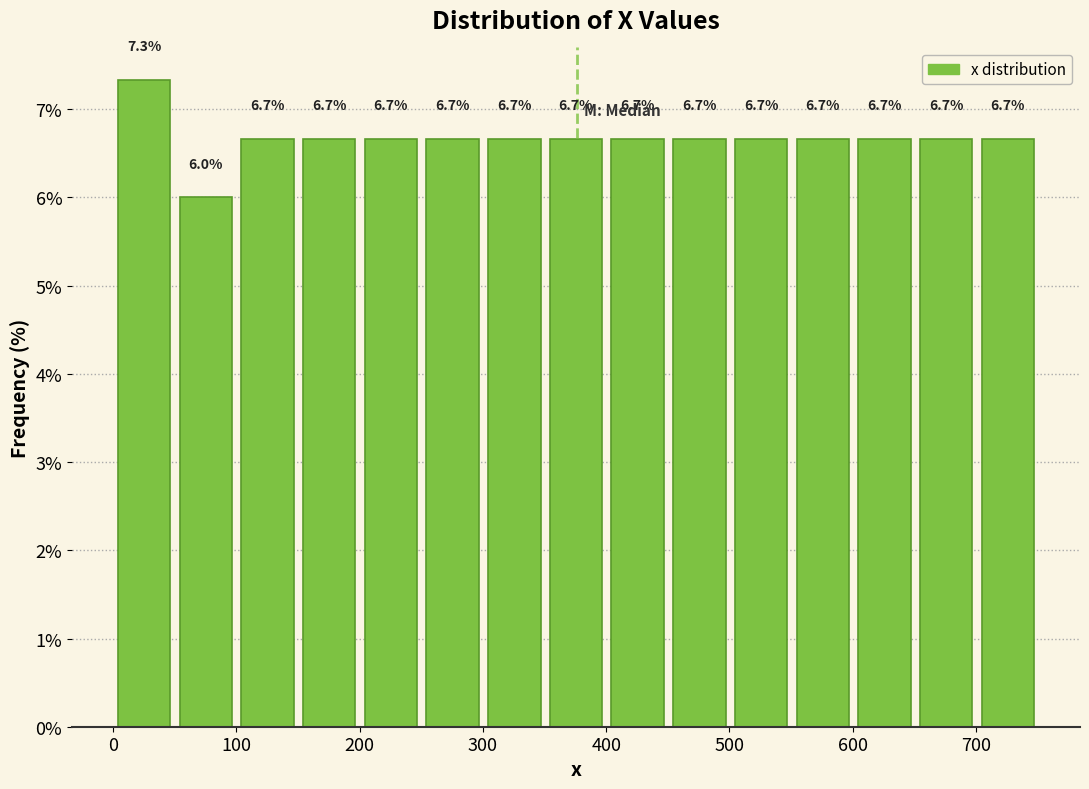

Reading left to right, transcribe this chart: for each bar, give the range it covers on the x-axis and its height. The bar edges are not printed on the chart, so give them approximately, as read against the axis.

0 to 50: 7.3
50 to 100: 6.0
100 to 150: 6.7
150 to 200: 6.7
200 to 250: 6.7
250 to 300: 6.7
300 to 350: 6.7
350 to 400: 6.7
400 to 450: 6.7
450 to 500: 6.7
500 to 550: 6.7
550 to 600: 6.7
600 to 650: 6.7
650 to 700: 6.7
700 to 750: 6.7